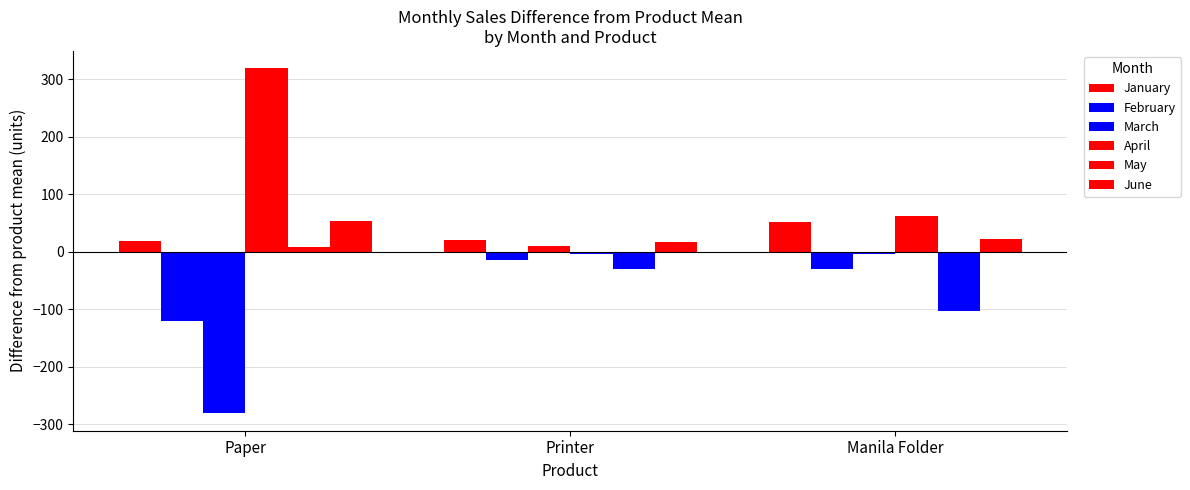

Are the bars horizontal?

No